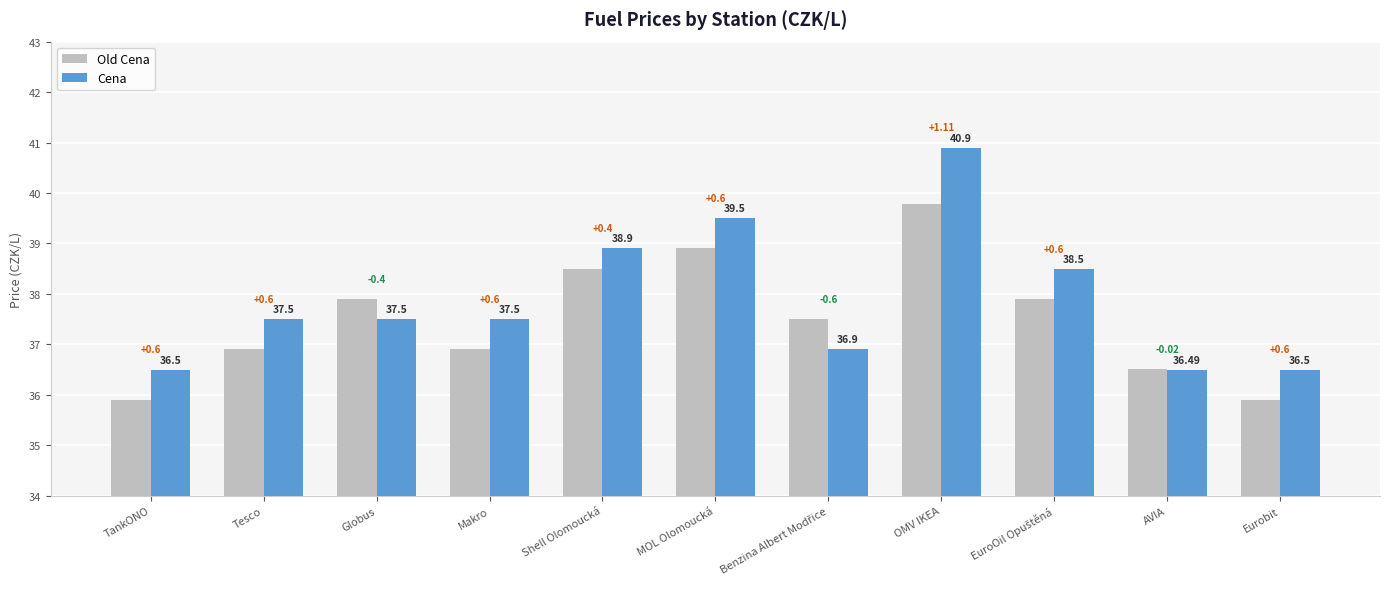

Is it true that Cena equals 37.5 at Globus?

True